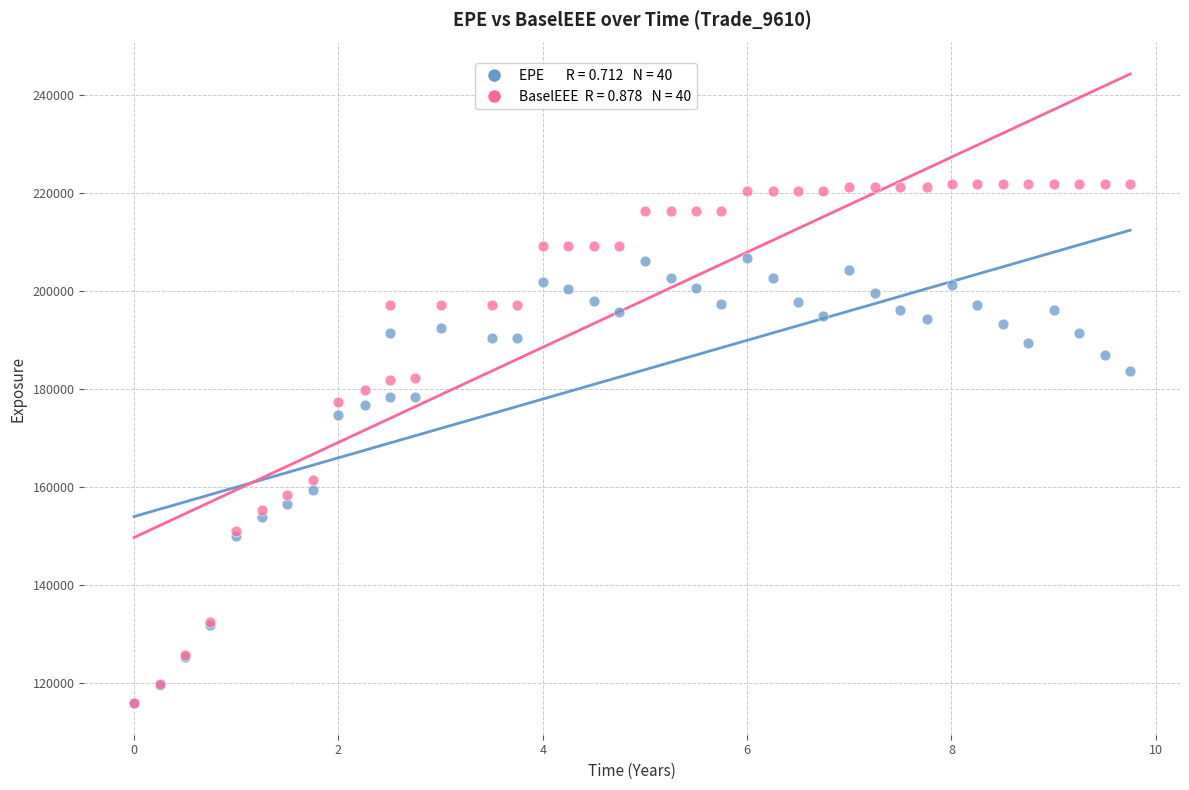

Across all series, what Y value is closest to 168851?

174719